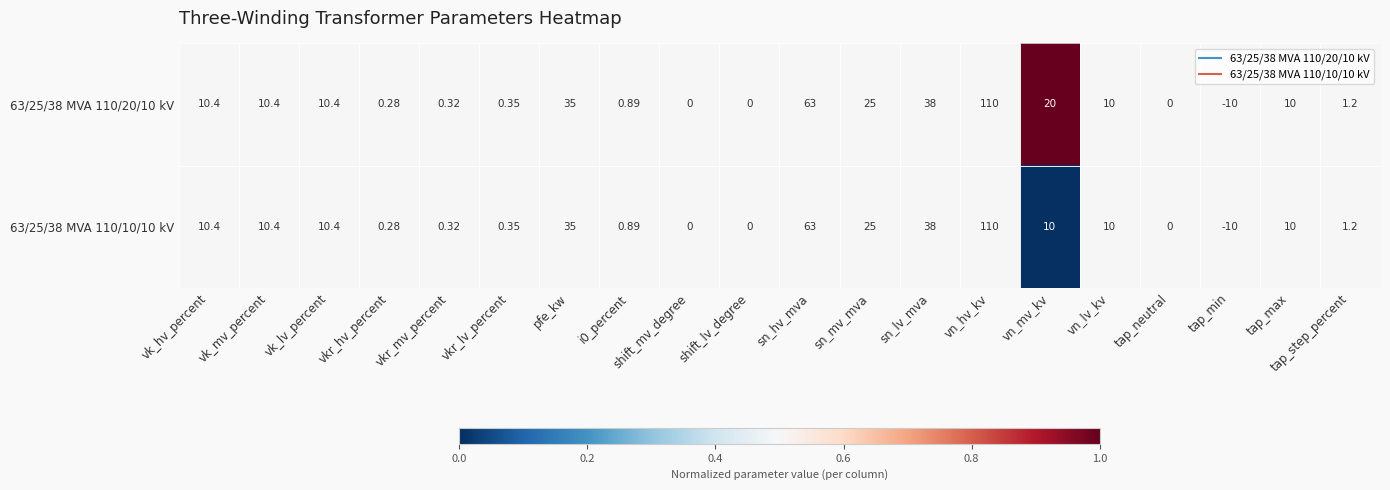

Which label corresponds to the smallest value in the chart?

tap_min